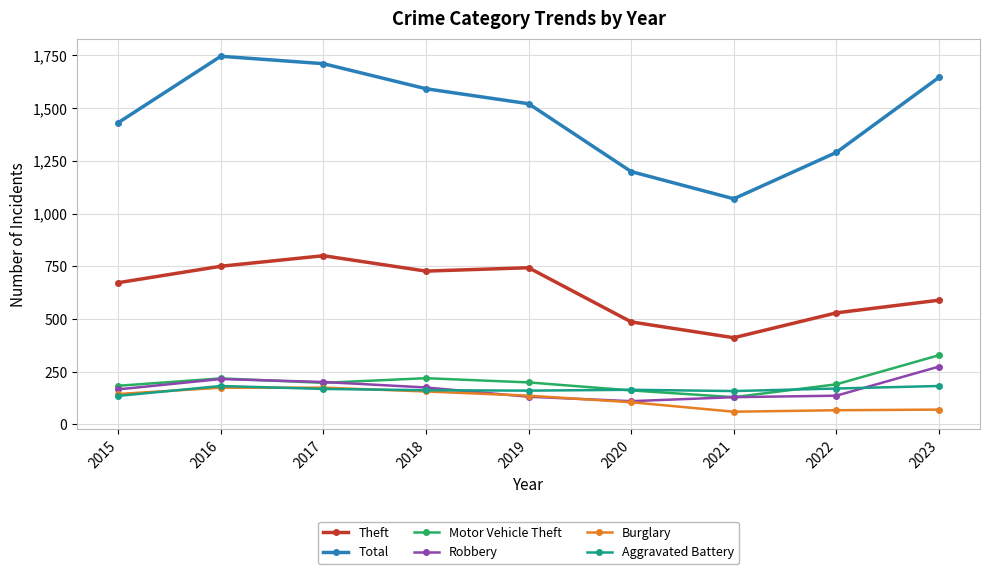

What is the difference between the Theft values at 2016 and 2023?

161